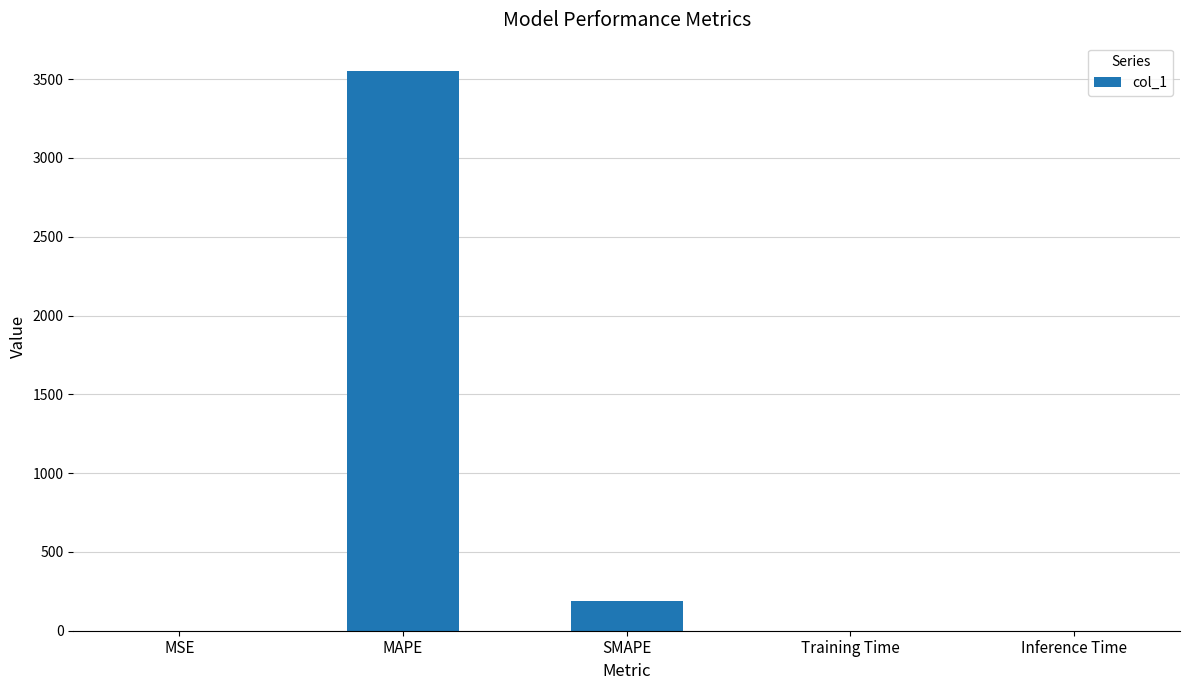

What is the sum of all values?

3742.9